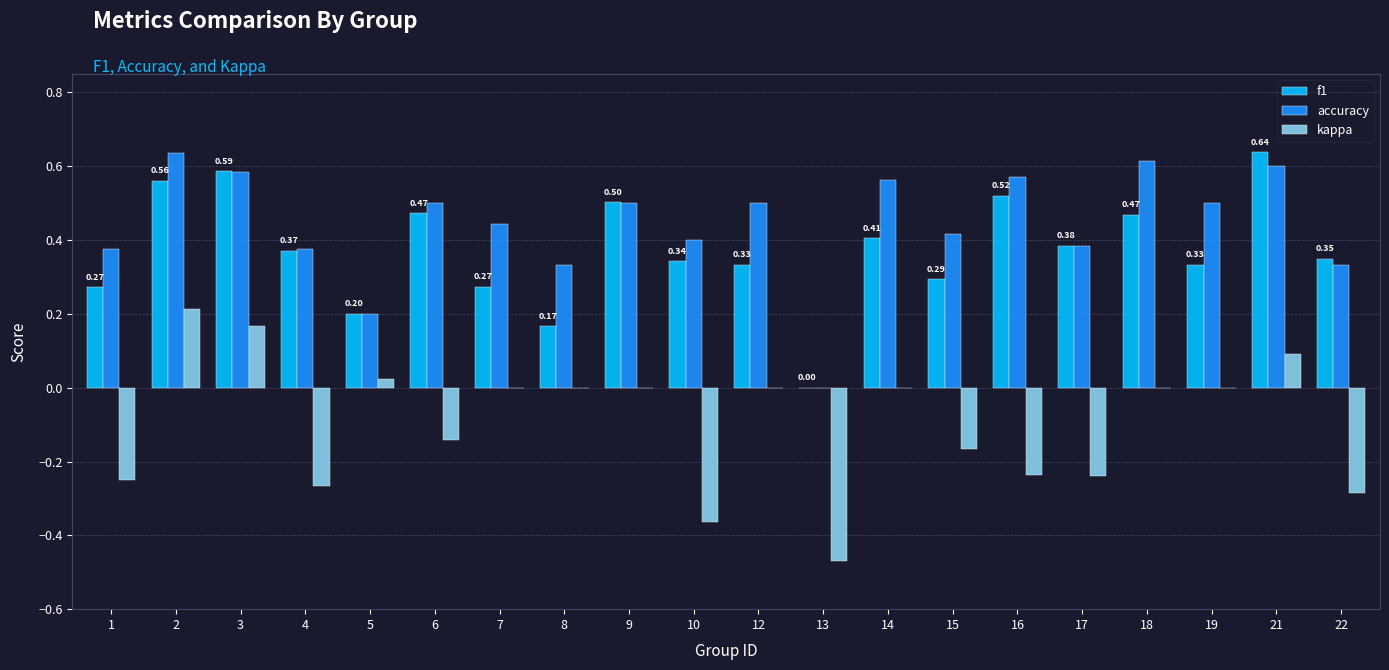

True or false: accuracy has a value of 0.4 at 1.

True